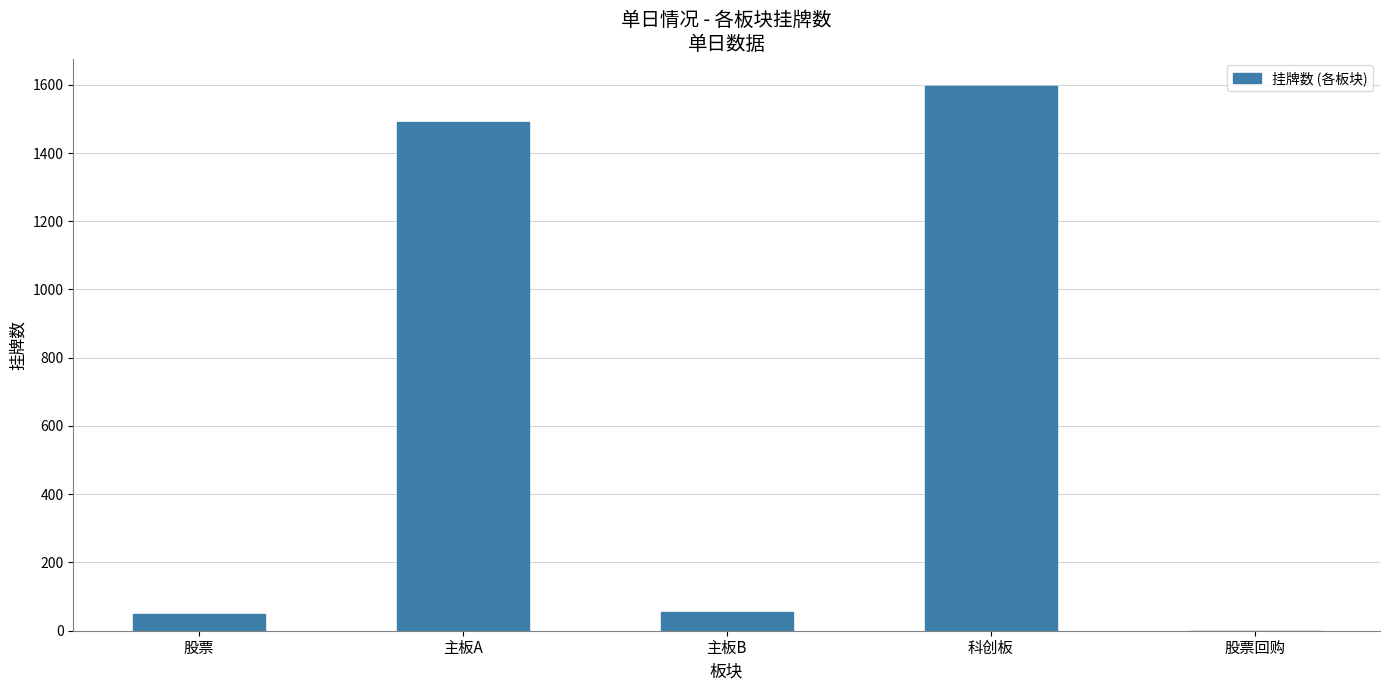

What is the change in value from 股票 to 科创板?

+1547